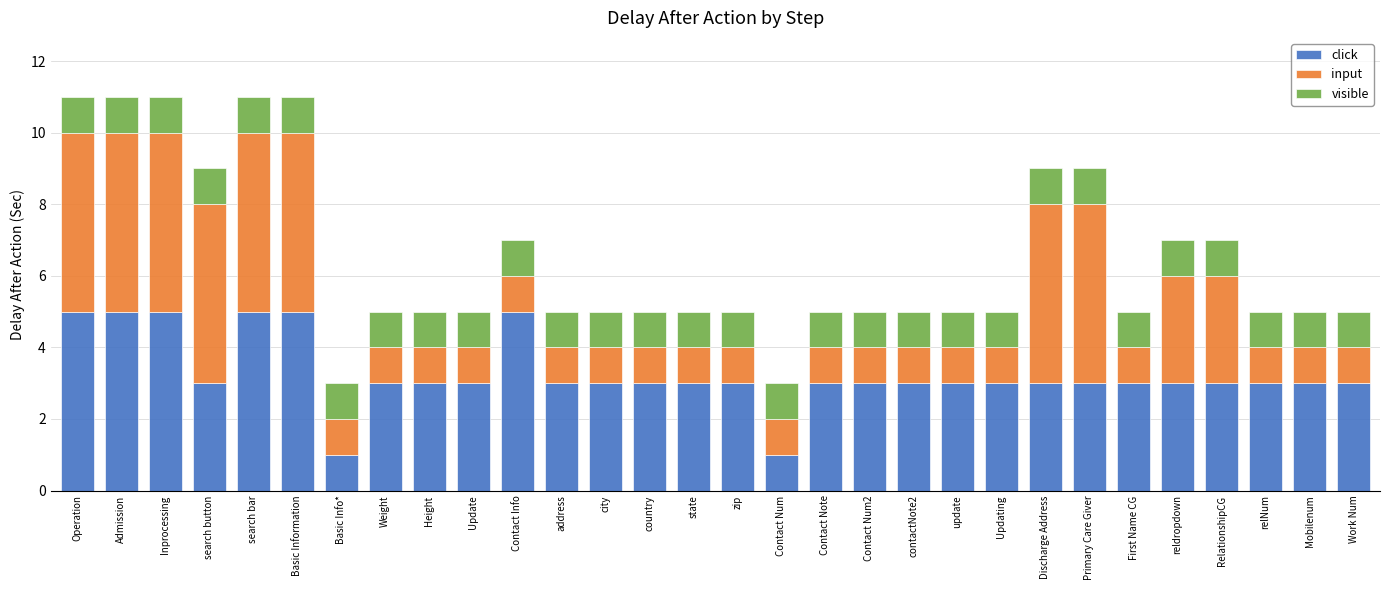

True or false: click has a value of 3 at update.

True